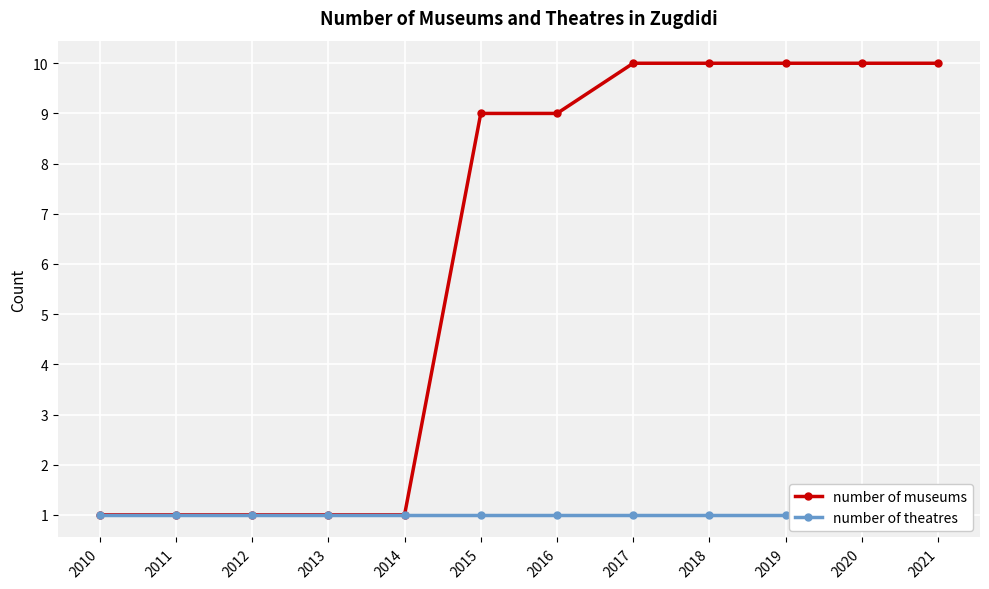

The number of theatres series shows 1 at 2020. True or false?

True